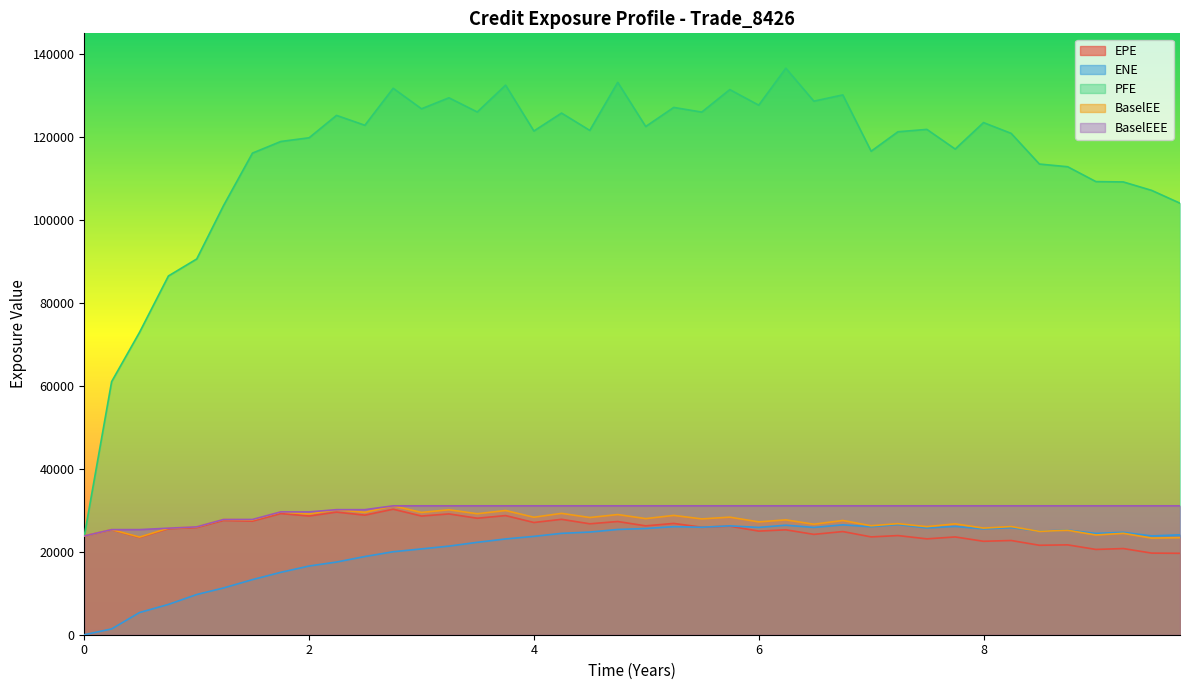

What is the sum of all BaselEEE values?

1202555.5